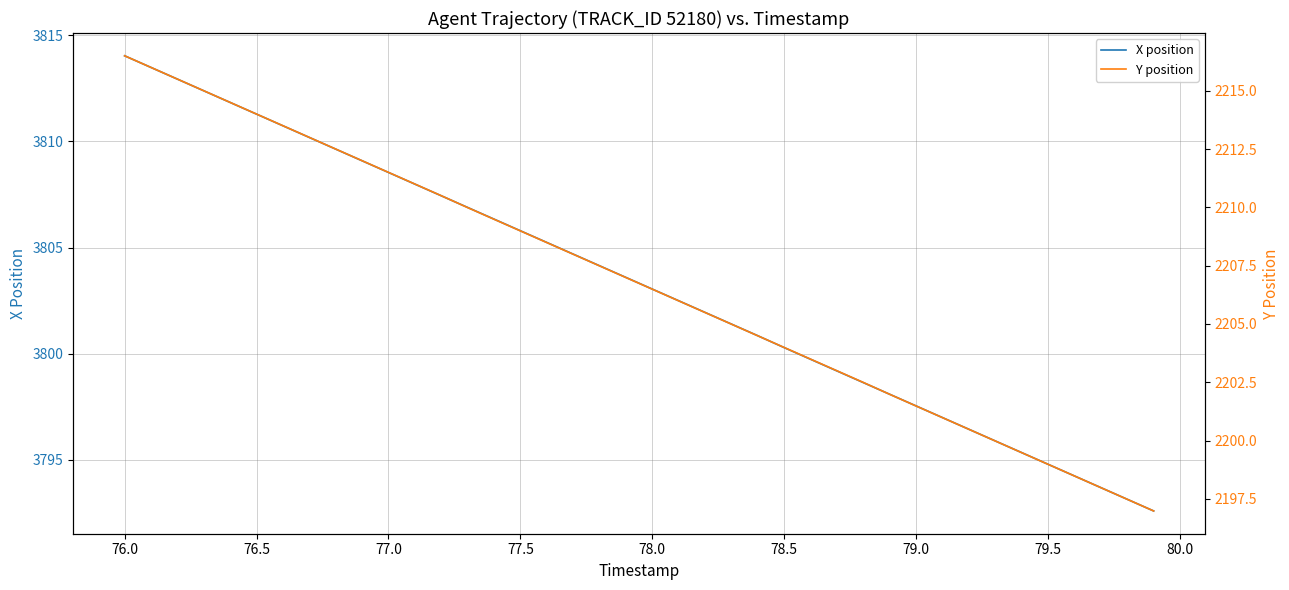

Which category has the highest value in the X position series?

76.0